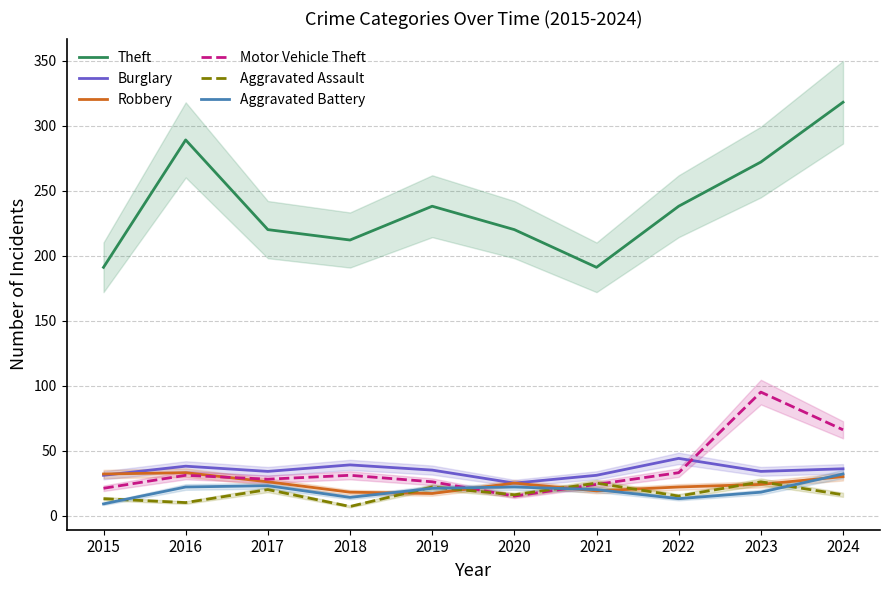

Where does the Theft series first go above 238?

2016